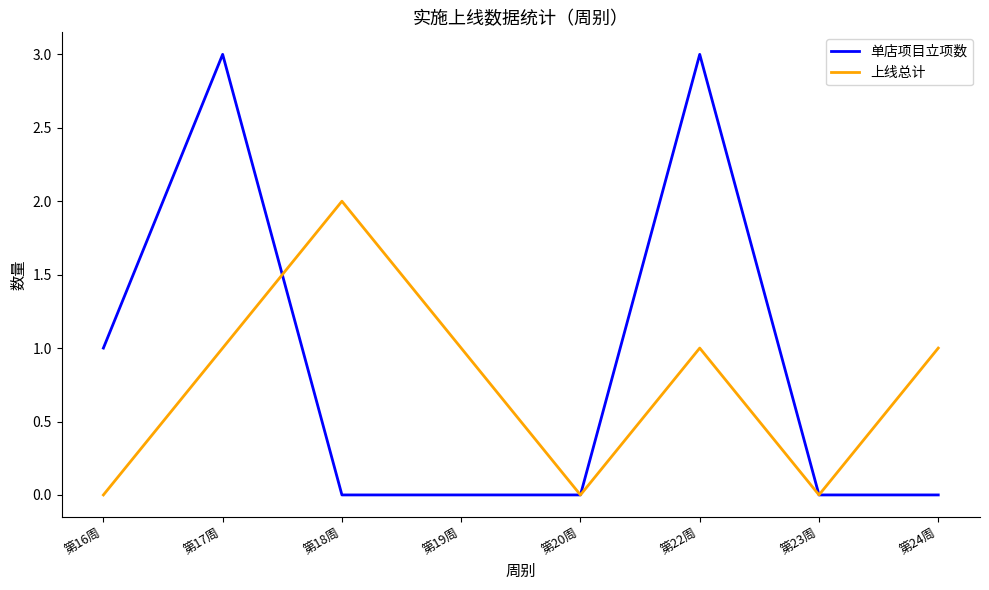

Is it true that 单店项目立项数 equals 3 at 第17周?

True